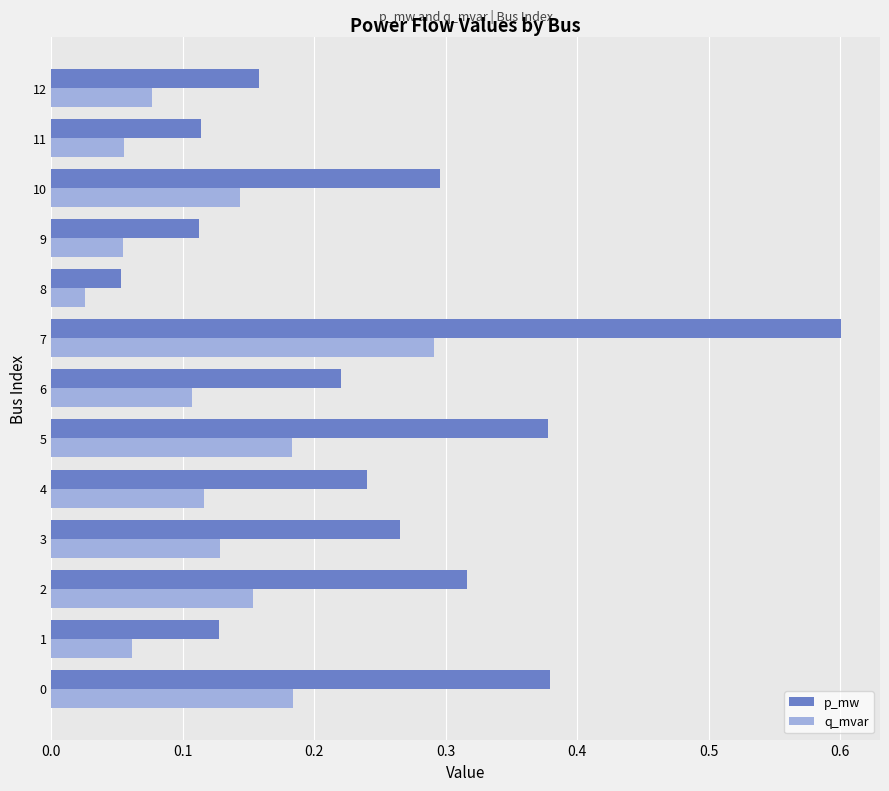

What is the maximum value shown in the chart?

0.6